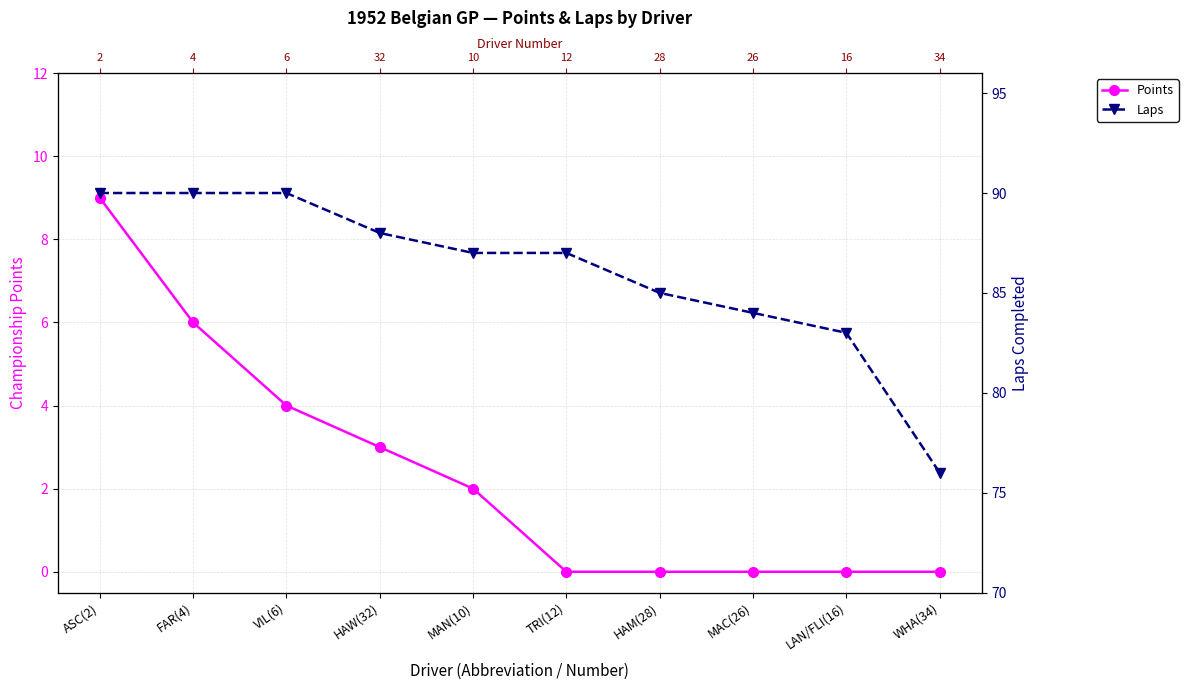

Reading left to right, transcribe all the data shown in this chart.

Points: 9	6	4	3	2	0	0	0	0	0
Laps: 90	90	90	88	87	87	85	84	83	76